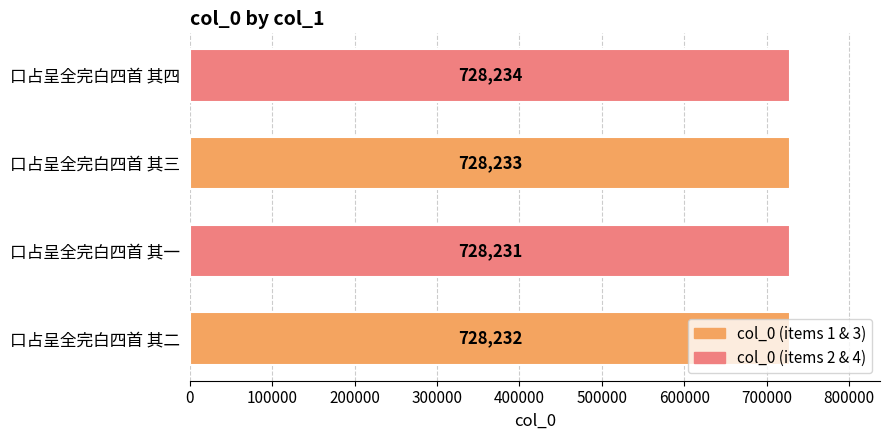

Between 口占呈全完白四首 其四 and 口占呈全完白四首 其三, which is larger?

口占呈全完白四首 其四